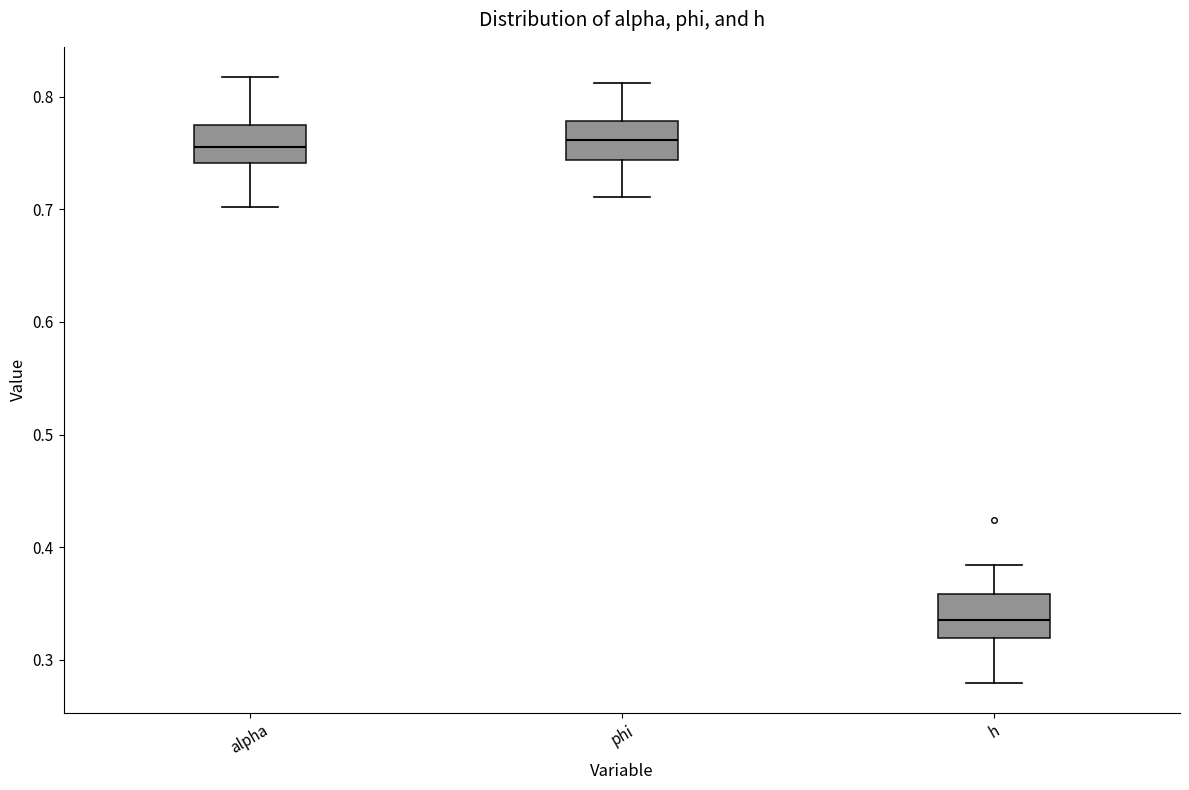

Which box has the lowest median line?

h